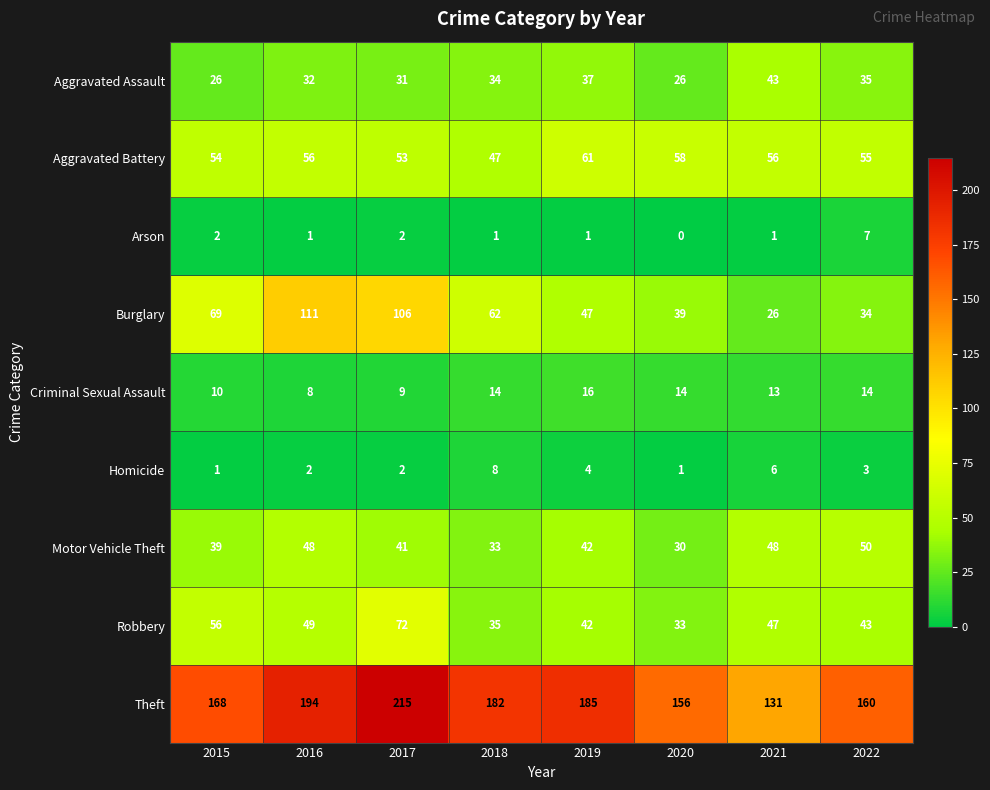

Read the Homicide value at 2021.

6